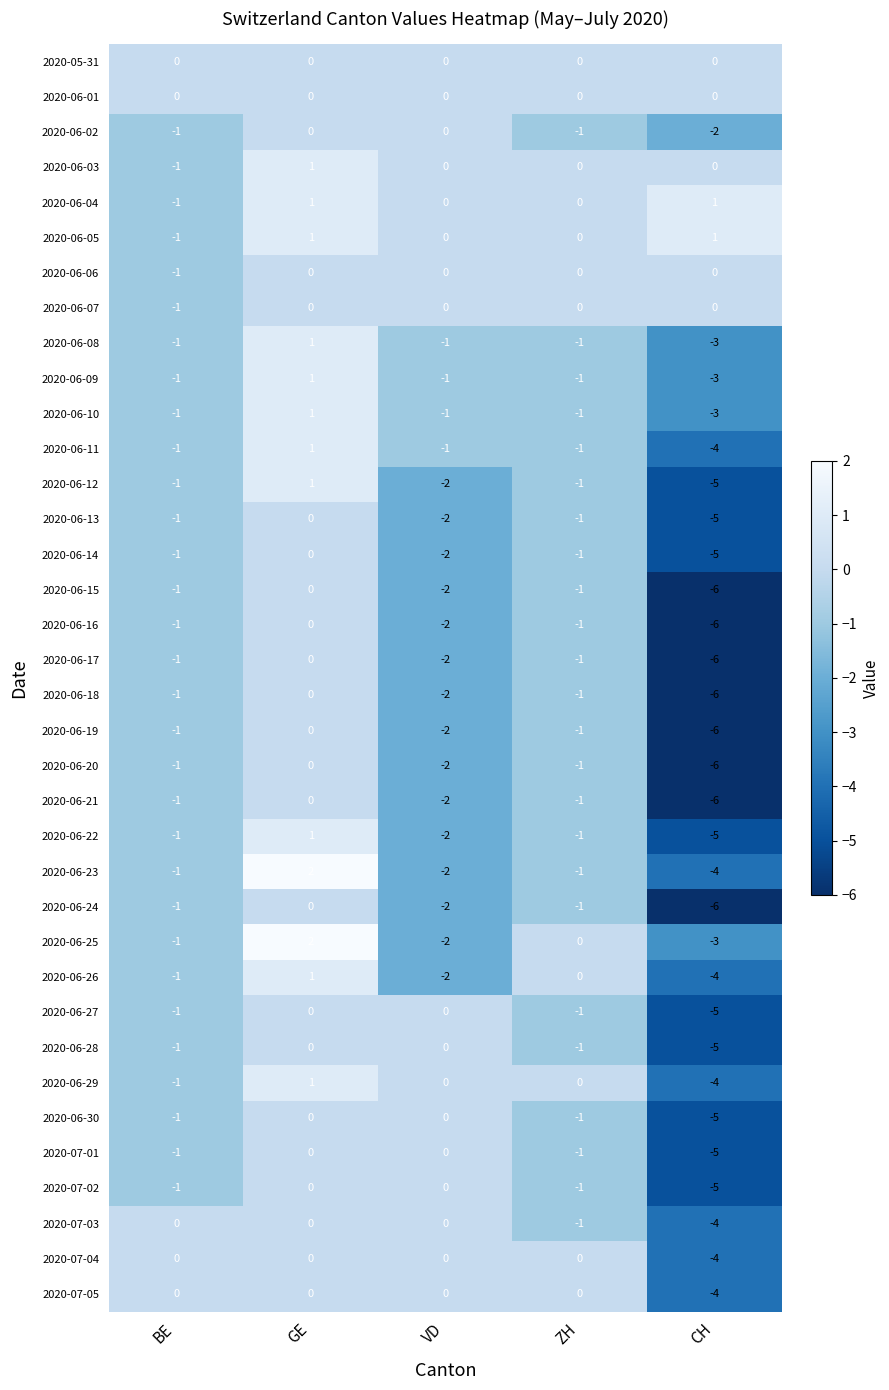

Is the value of 2020-06-07 at VD greater than the value of 2020-06-26 at VD?

Yes